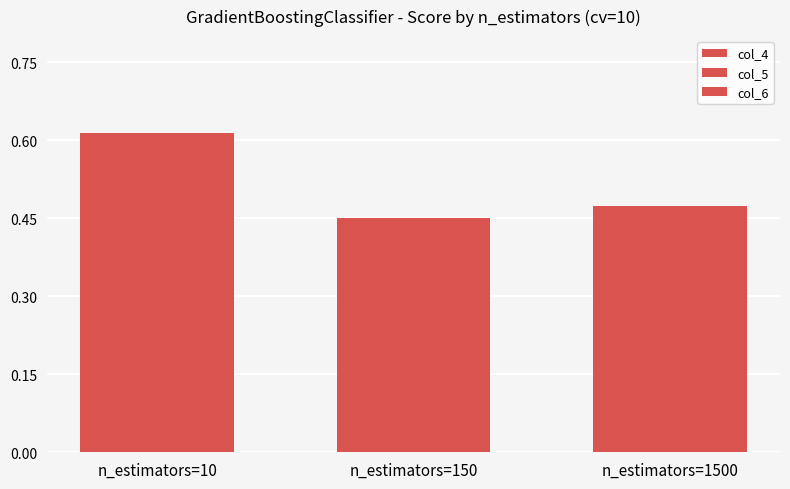

Count the number of categories in the chart.

1